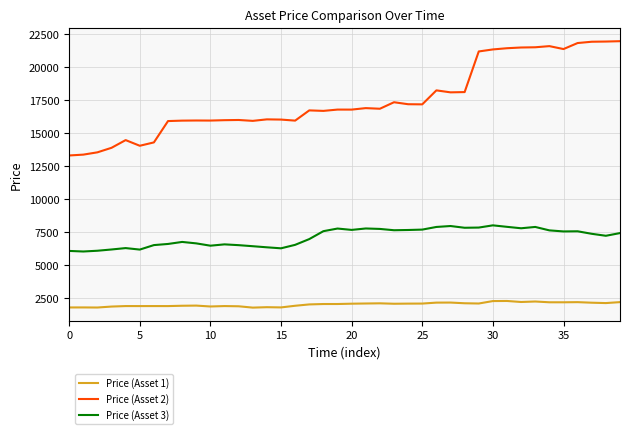

Which series has the largest total across all categories?

Price (Asset 2)